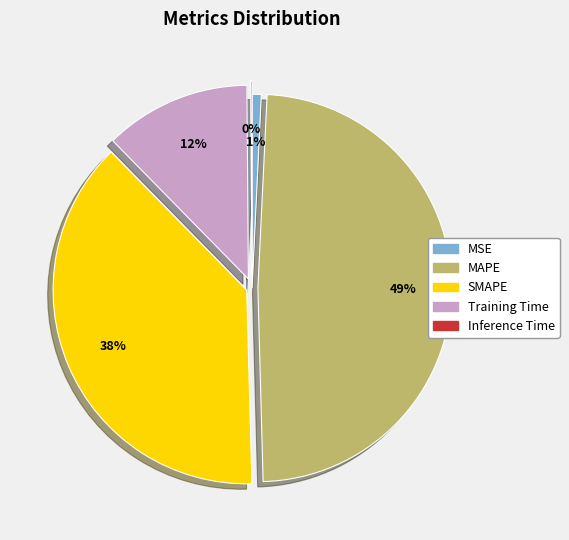

To the nearest percent, what is the average slice percentage?

20%